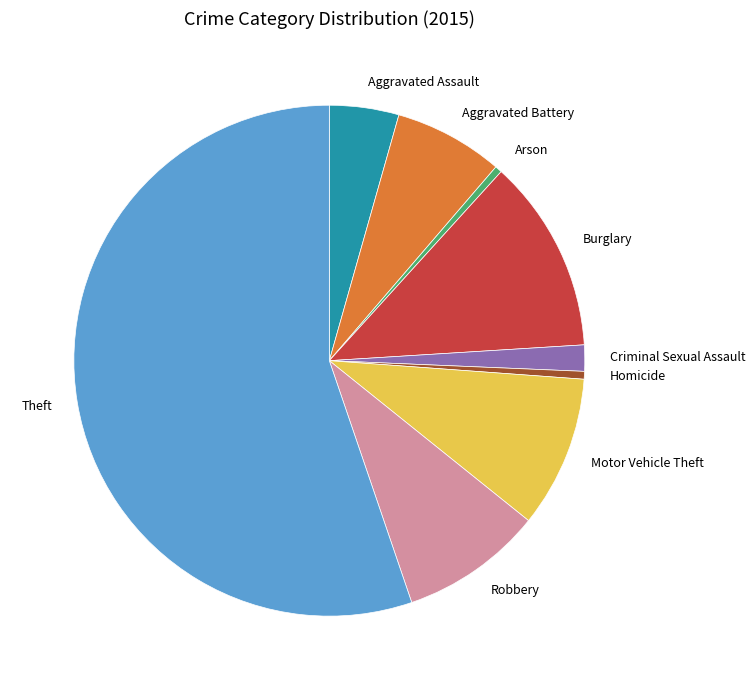

How many segments does this pie chart have?

9